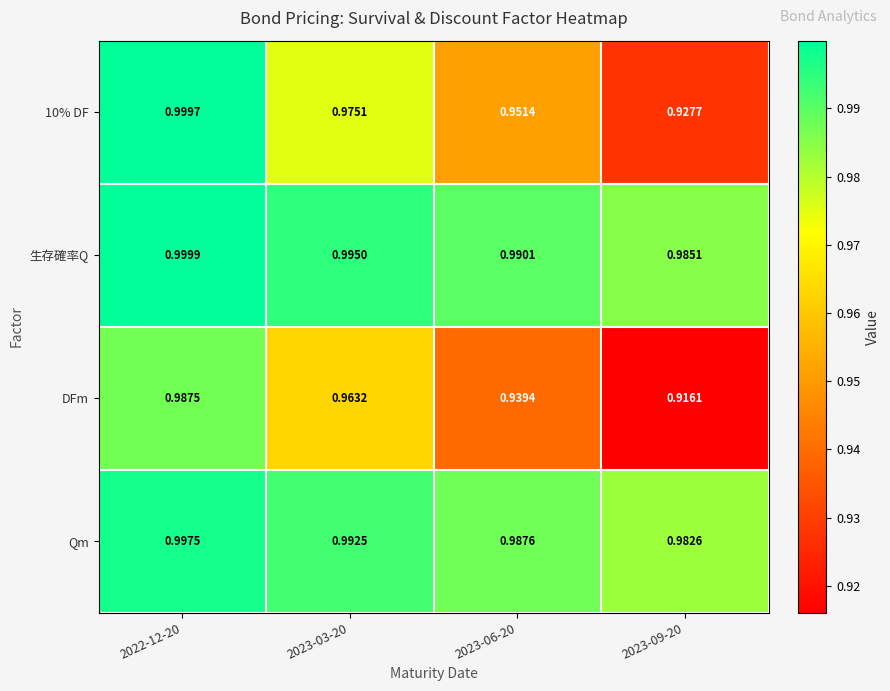

Which series has the largest range (max minus min)?

10% DF